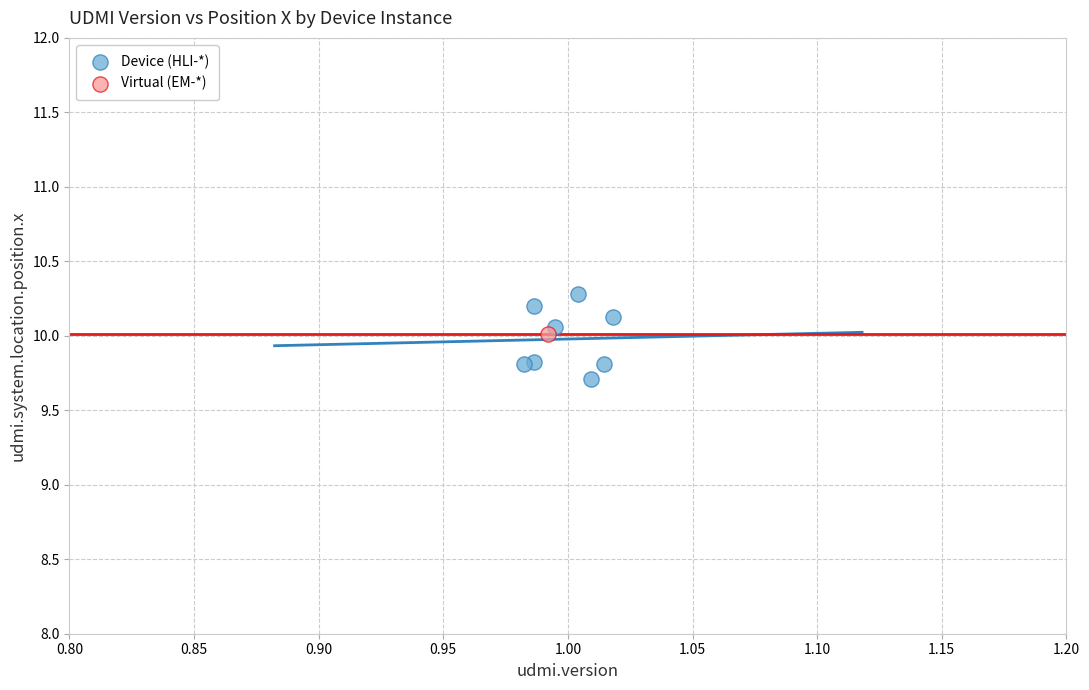

What are all the series names shown in the legend?

Device (HLI-*), Virtual (EM-*)